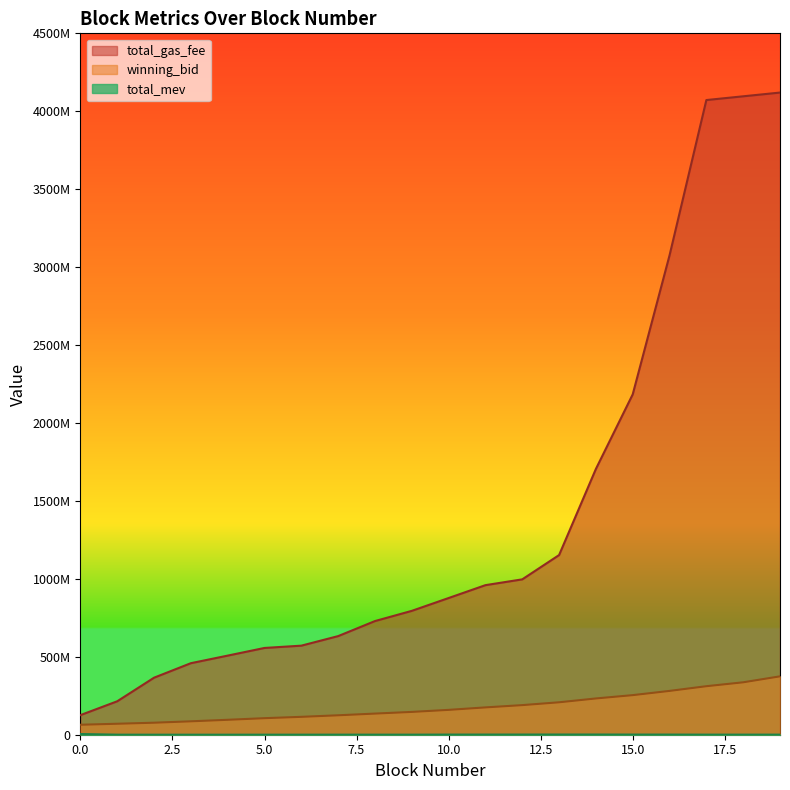

What is the difference between the maximum and minimum values in the total_gas_fee series?

3994215000.0